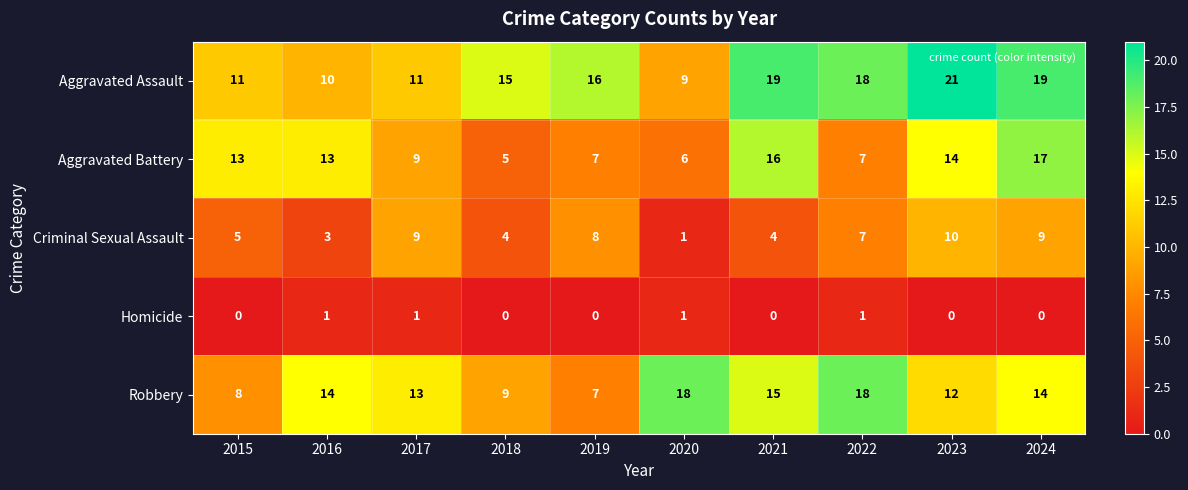

The Robbery series shows 18 at 2020. True or false?

True